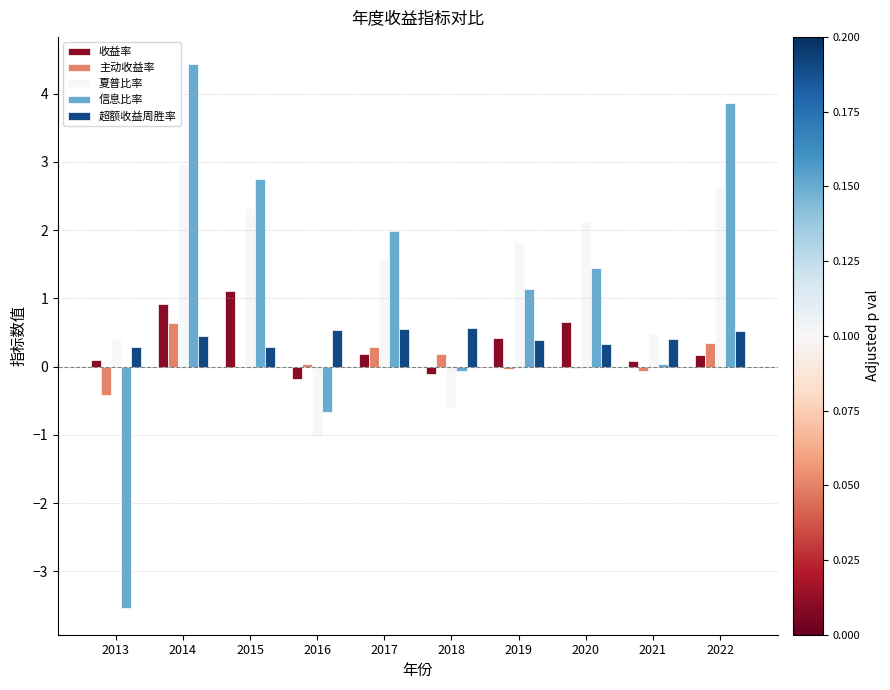

True or false: 主动收益率 has a value of 0.3 at 2022.

True